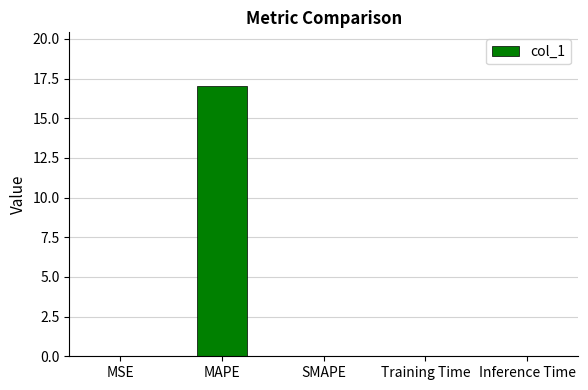

Are the bars horizontal?

No